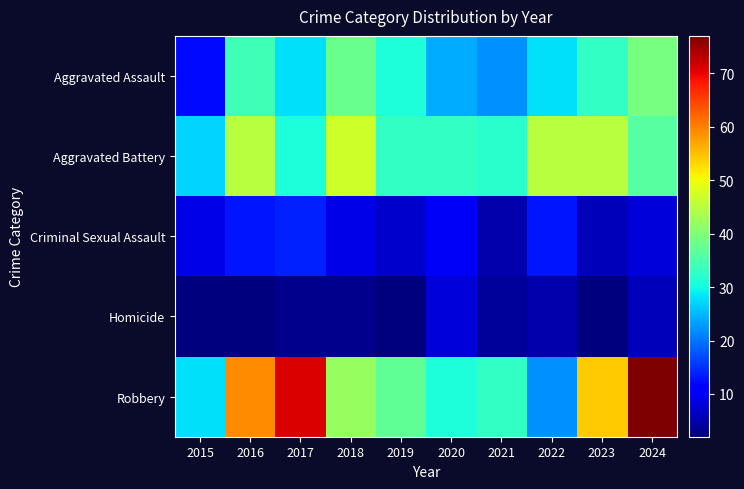

At 2016, list the series in order from smallest to largest.

Homicide, Criminal Sexual Assault, Aggravated Assault, Aggravated Battery, Robbery